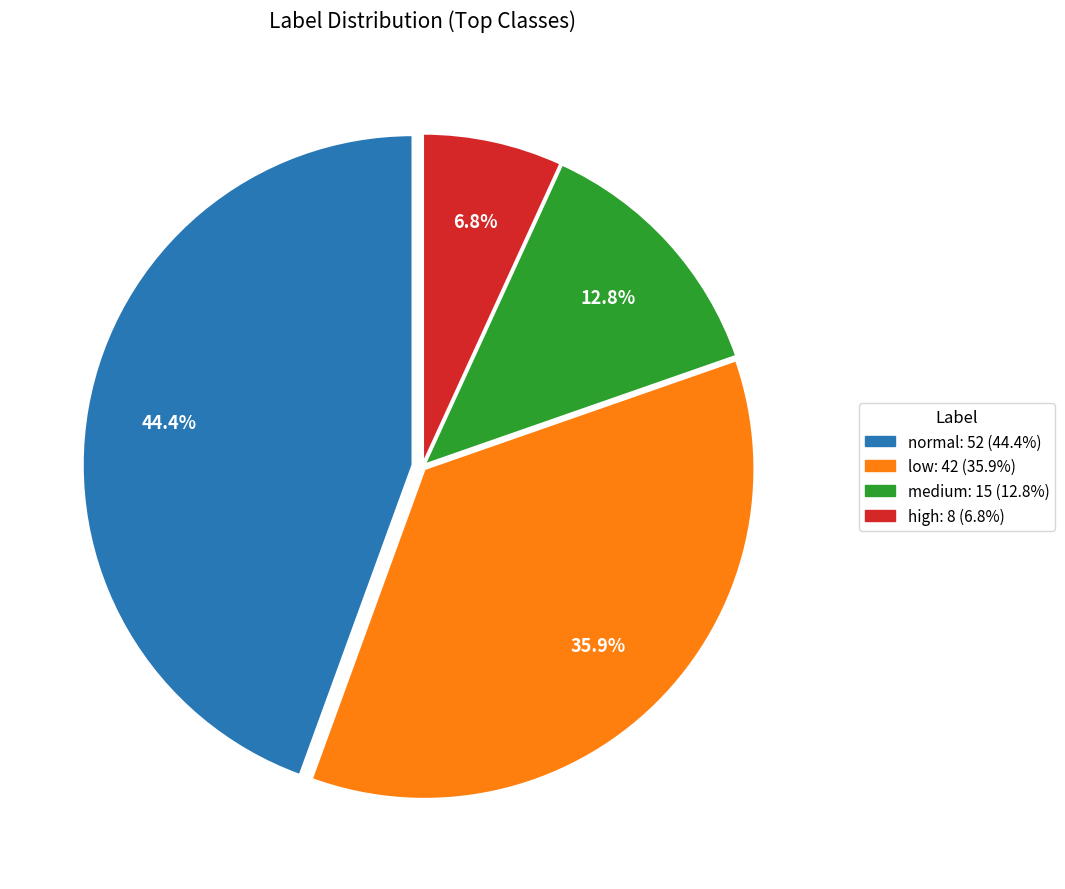

What portion of the pie excludes medium?

87.2%